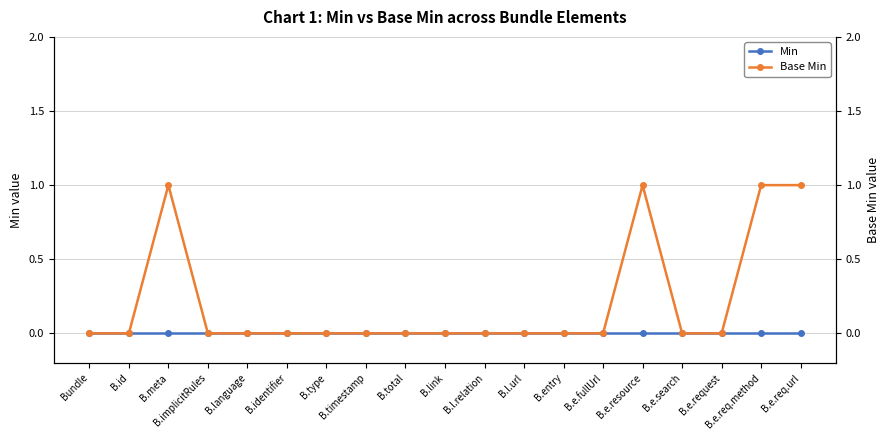

Where is Base Min nearest to the value 0?

Bundle